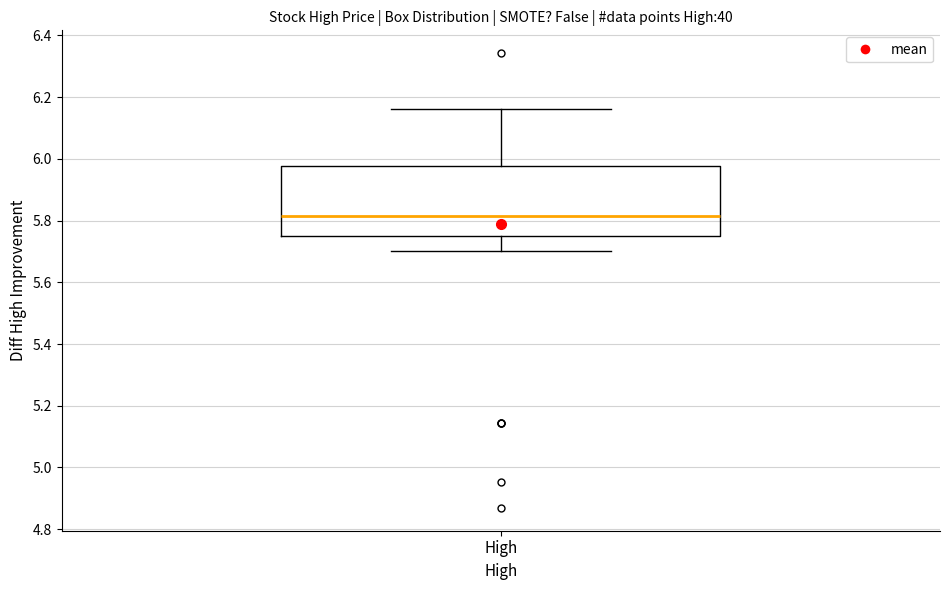

Where does the median line of the box for High sit on the y-axis? The values are not printed on the chart, so give them approximately, as read against the axis.

5.82